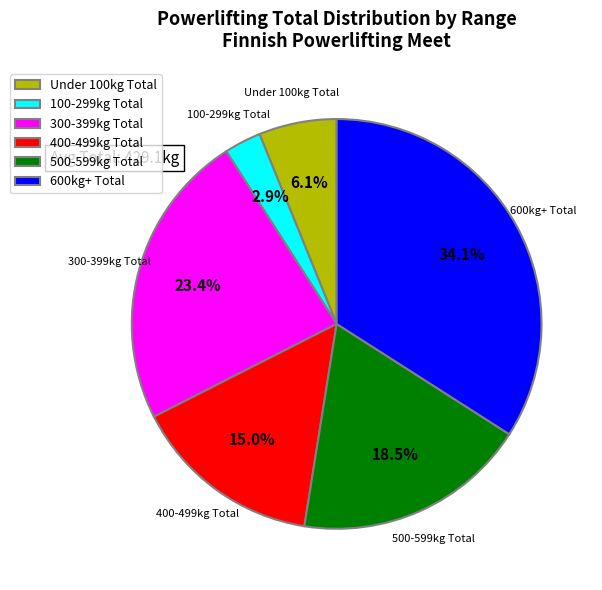

Rank the categories by value from highest to lowest.

600kg+ Total, 300-399kg Total, 500-599kg Total, 400-499kg Total, Under 100kg Total, 100-299kg Total